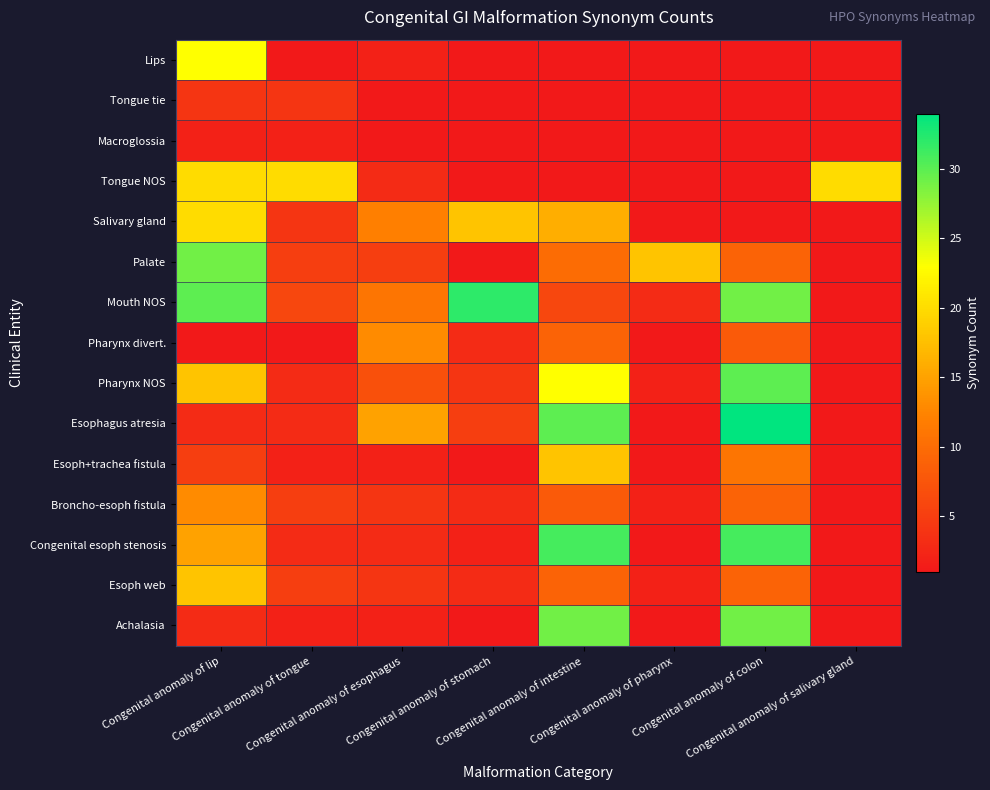

Which series has the largest total across all categories?

Mouth NOS